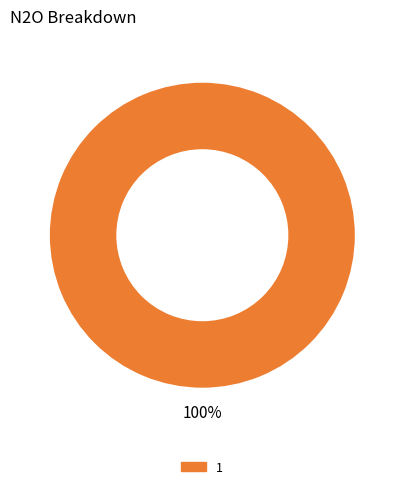

How many segments does this pie chart have?

1